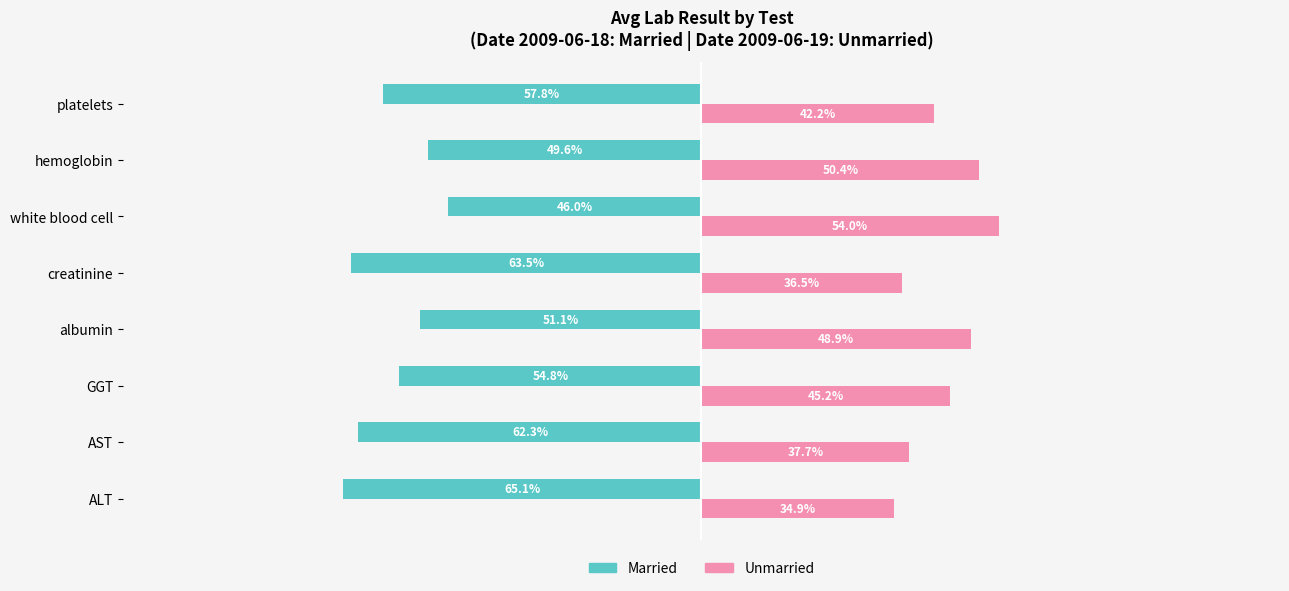

Which series has the largest total across all categories?

Unmarried